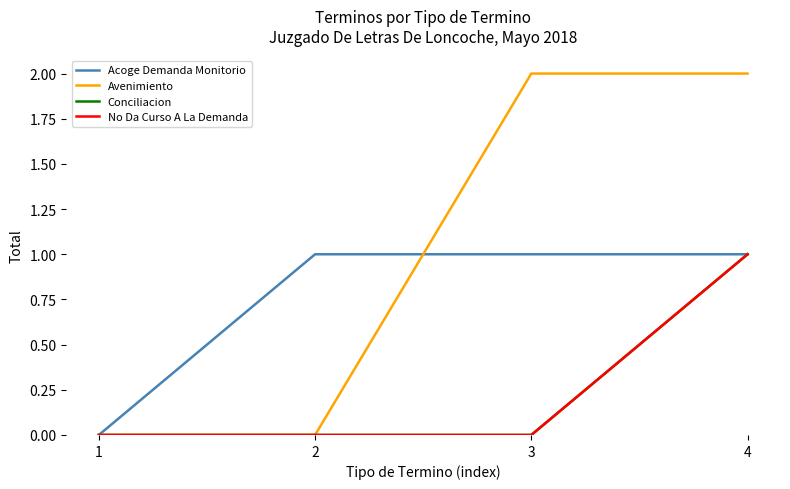

Which category has the lowest value in the No Da Curso A La Demanda series?

1